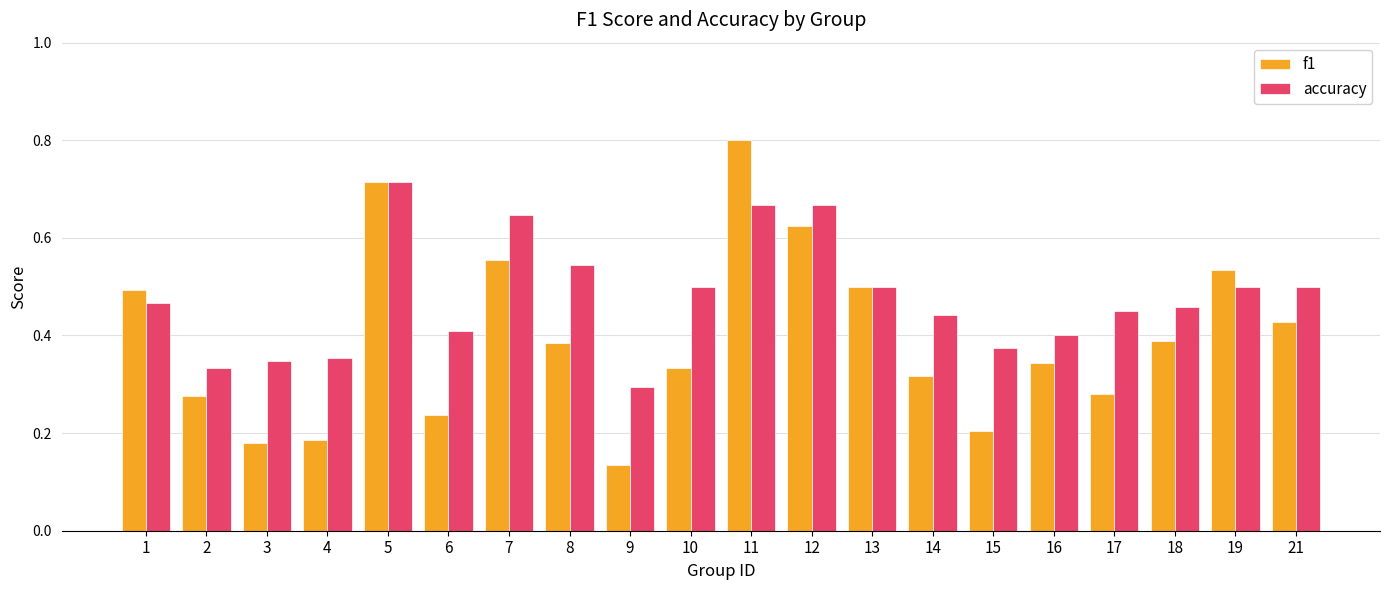

Which series has the widest spread of values?

f1